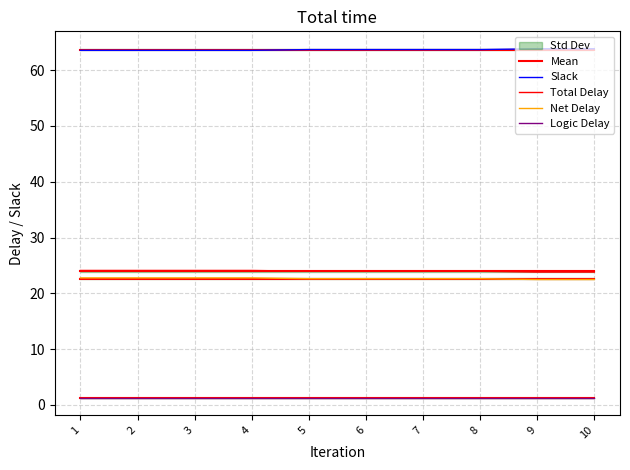

Does the chart have visible grid lines?

Yes